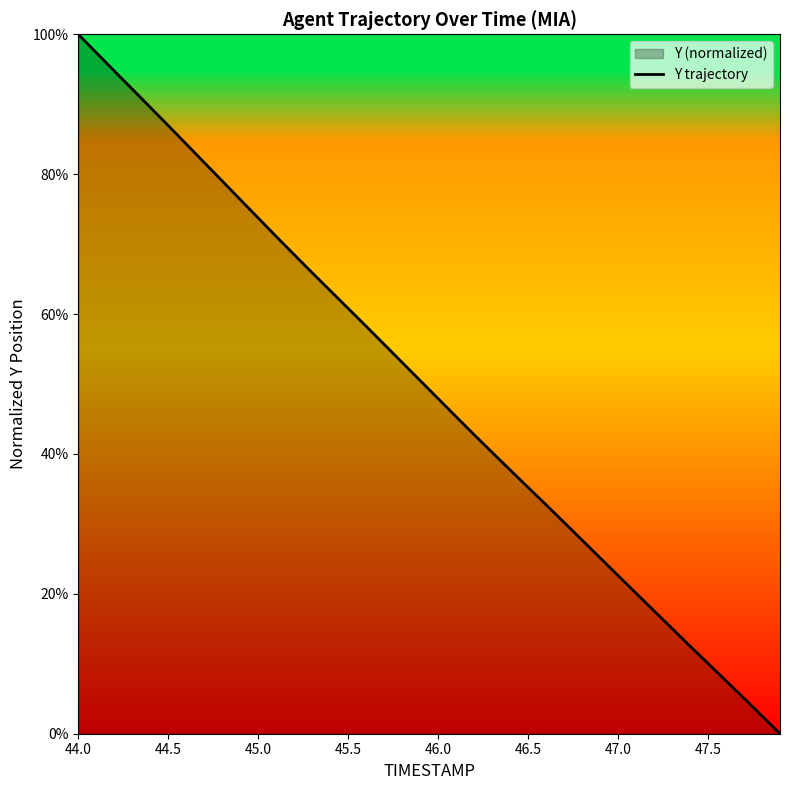

What is the maximum value shown in the chart?

100.0